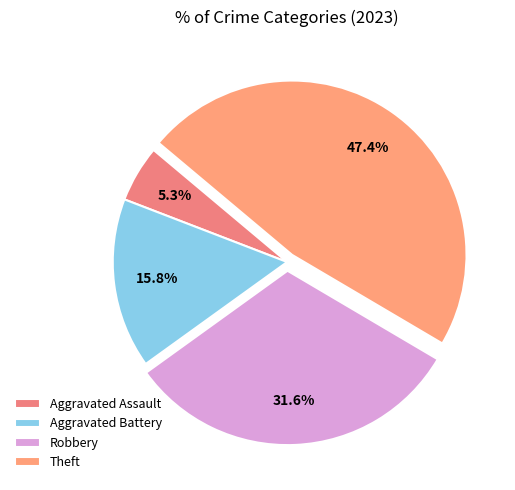

To the nearest percent, what is the difference between the largest and smallest slice percentages?

42%